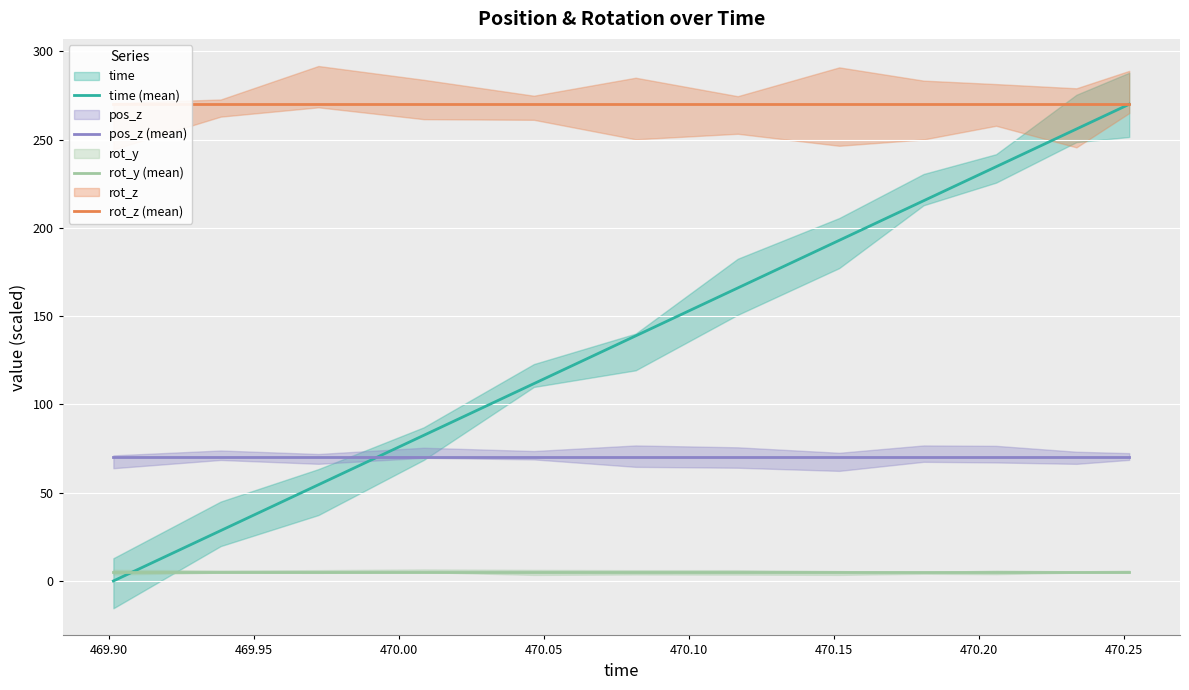

How many intersections are there between rot_y (mean) and time (mean)?

1